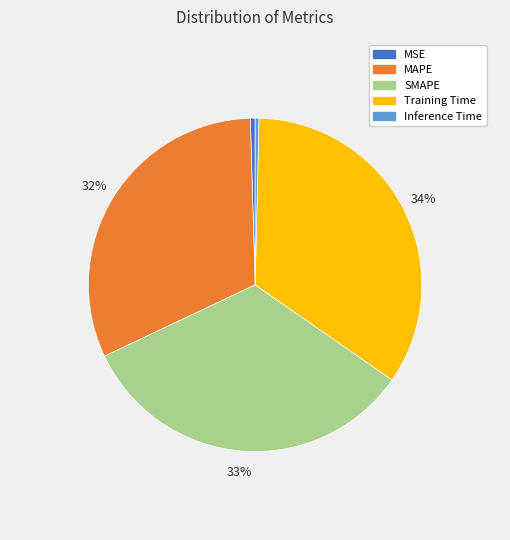

Which category has the biggest portion of the pie?

Training Time